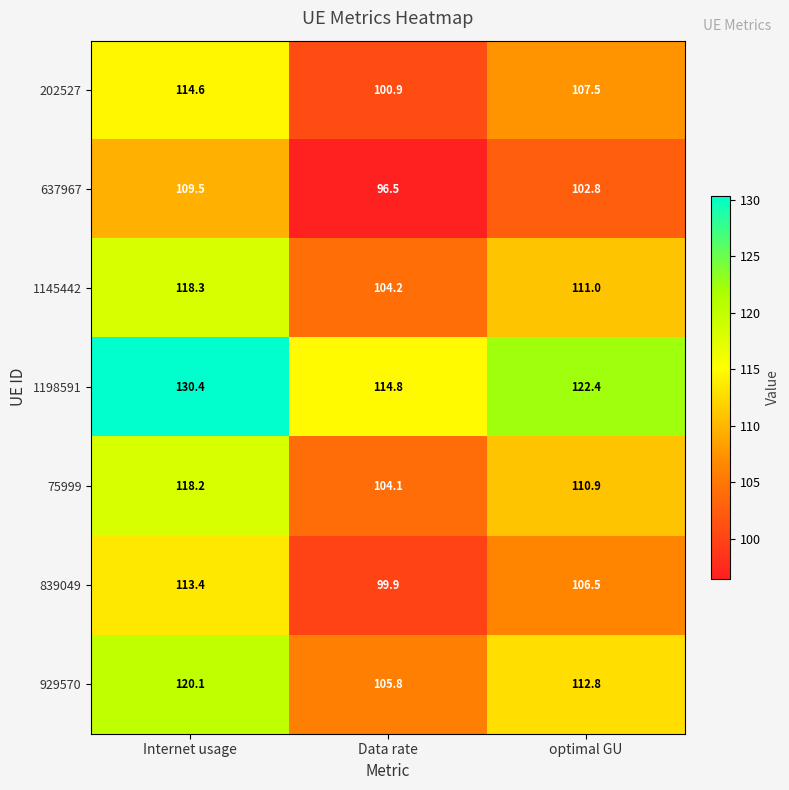

What is the total value across all series at optimal GU?

773.9